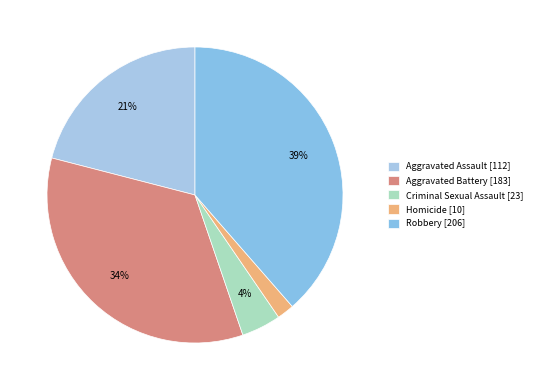

The Criminal Sexual Assault slice represents 12% of the pie. True or false?

False